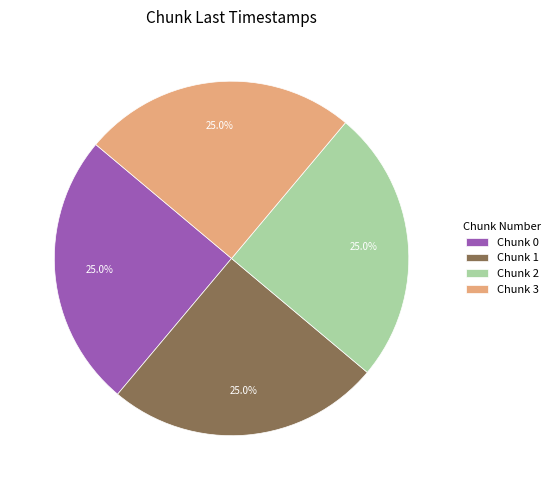

How much of the chart is everything except Chunk 1?

75.0%